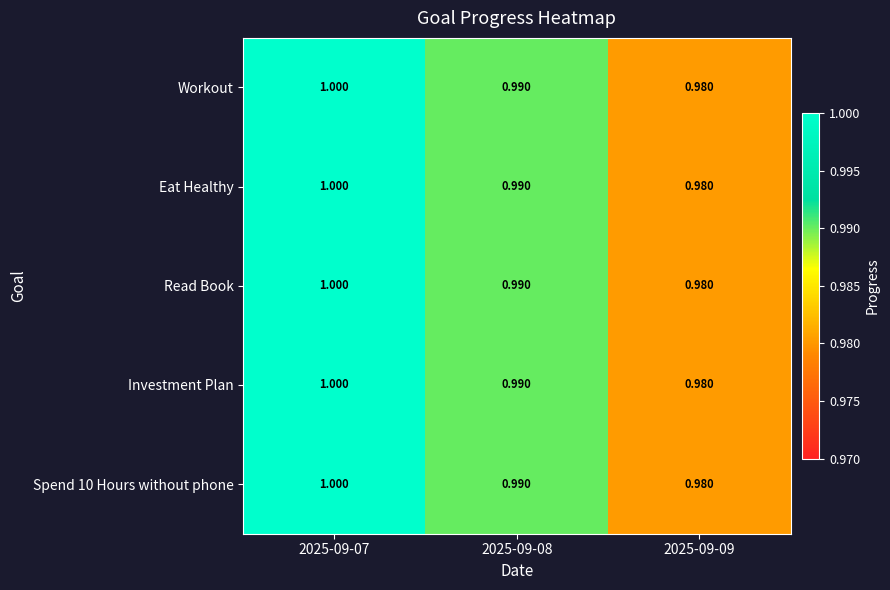

Is the value of Eat Healthy at 2025-09-09 greater than the value of Investment Plan at 2025-09-07?

No